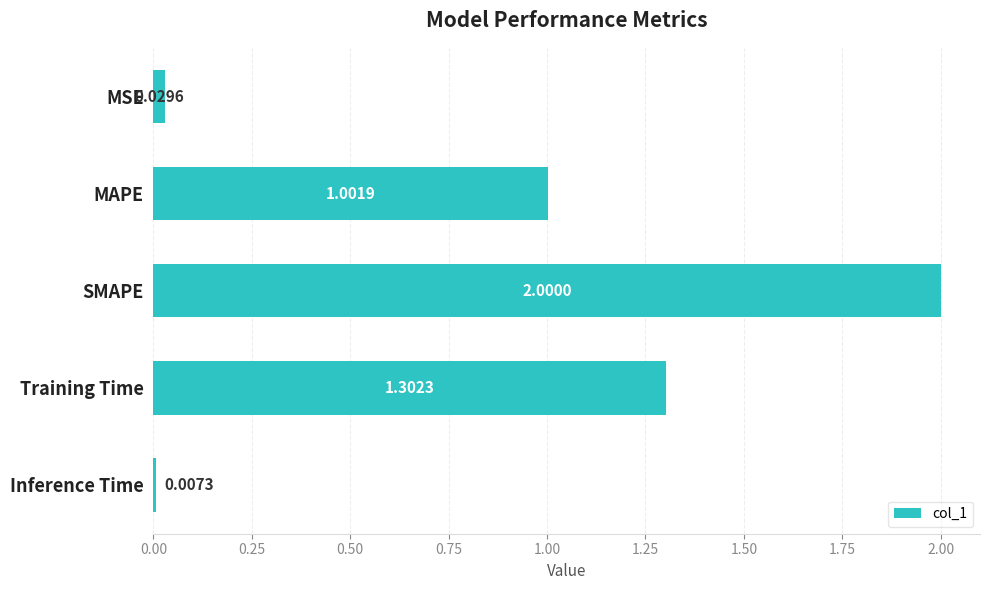

At which category does the chart reach its peak across all series?

SMAPE